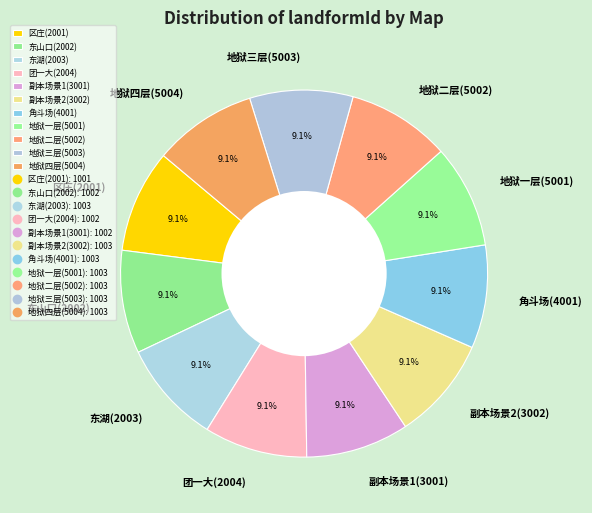

Is there any slice that represents more than half of the pie?

No